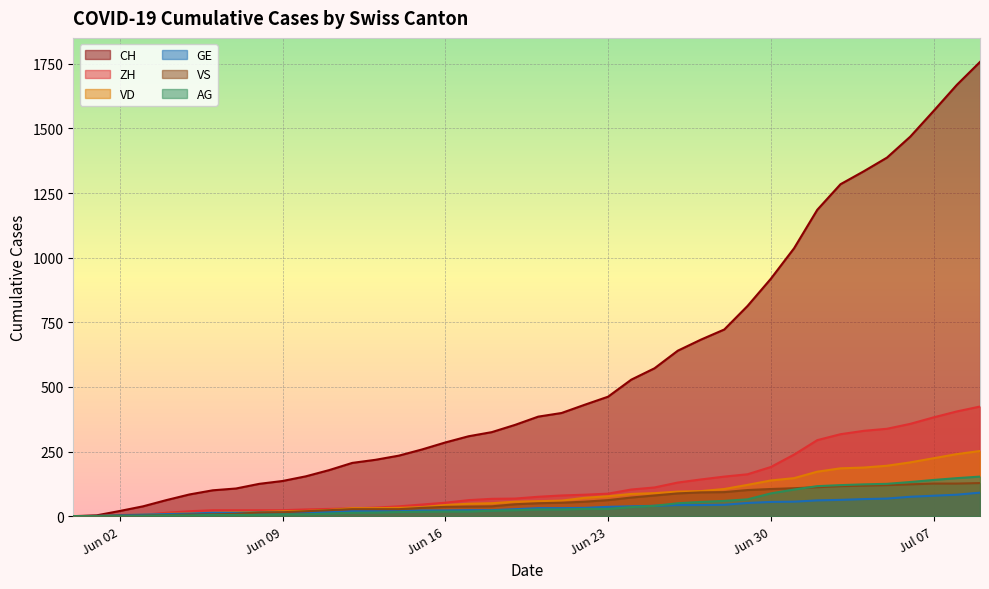

Which series has the largest range (max minus min)?

CH